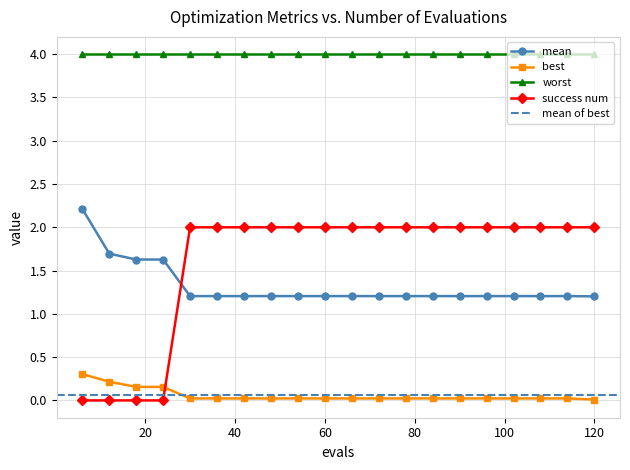

True or false: worst and success num intersect in this chart.

False